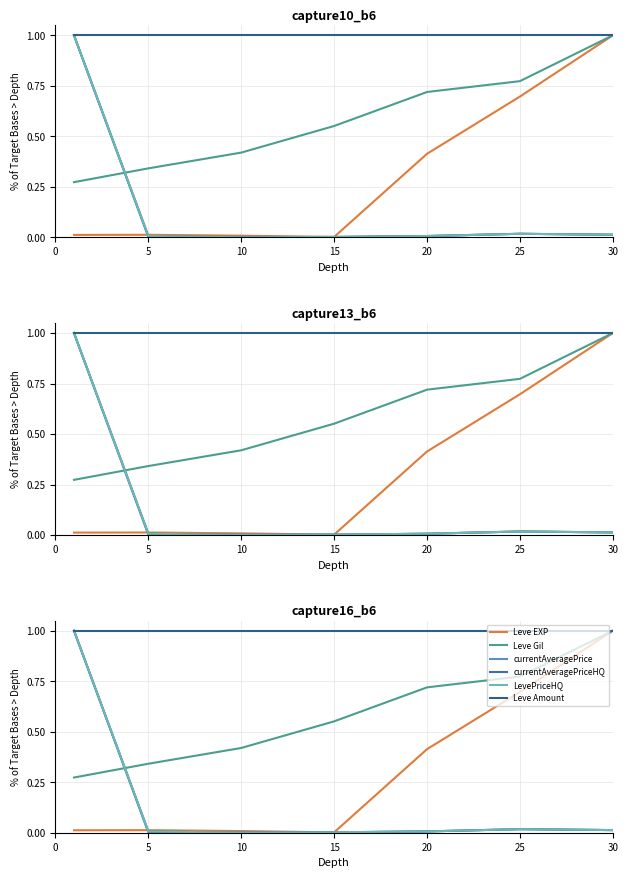

Which series ends up on top after the final intersection of Leve Gil and currentAveragePriceHQ?

Leve Gil